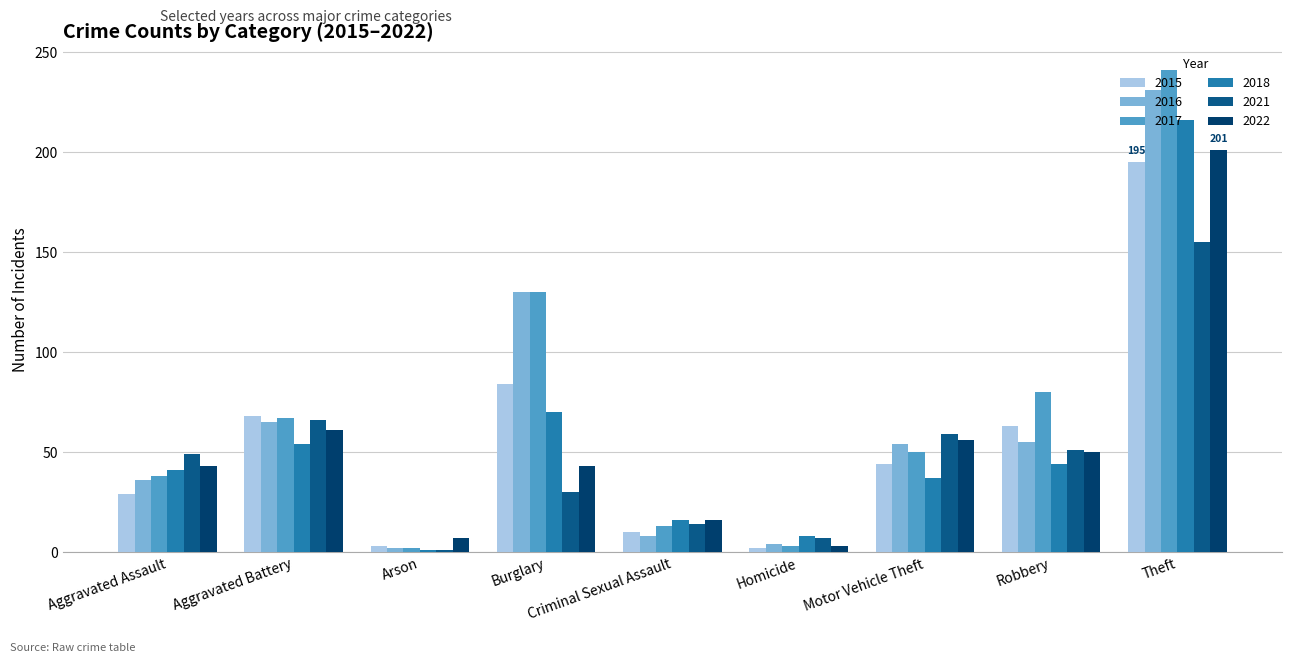

What is the difference between the 2021 values at Aggravated Assault and Motor Vehicle Theft?

10